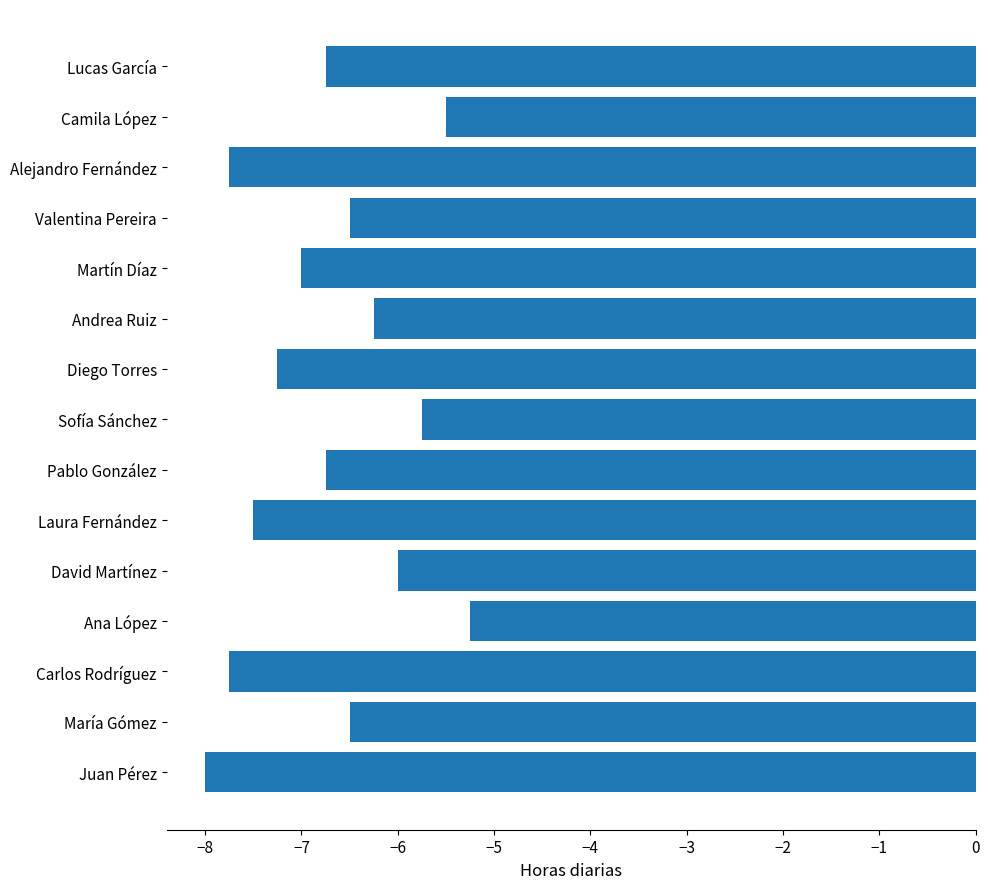

True or false: the data shows -10.6 at Andrea Ruiz.

False